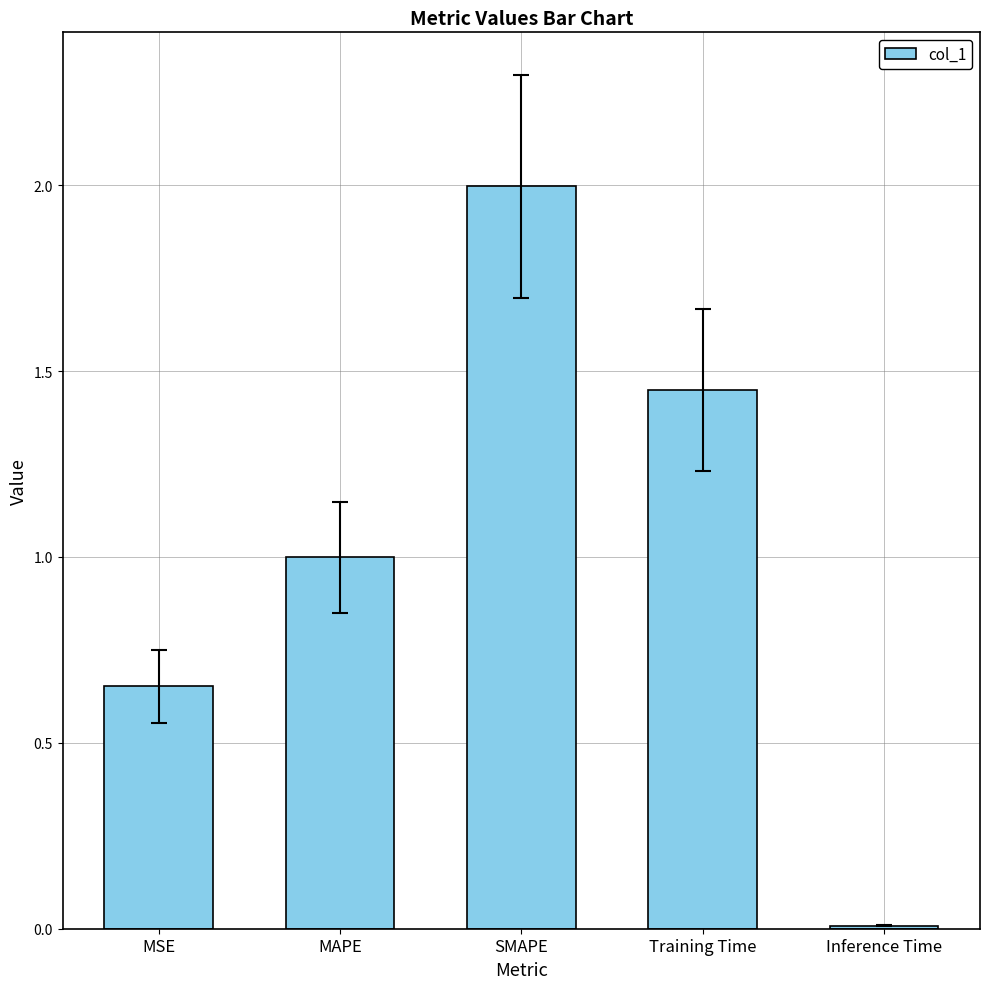

What position from the left is MSE?

1